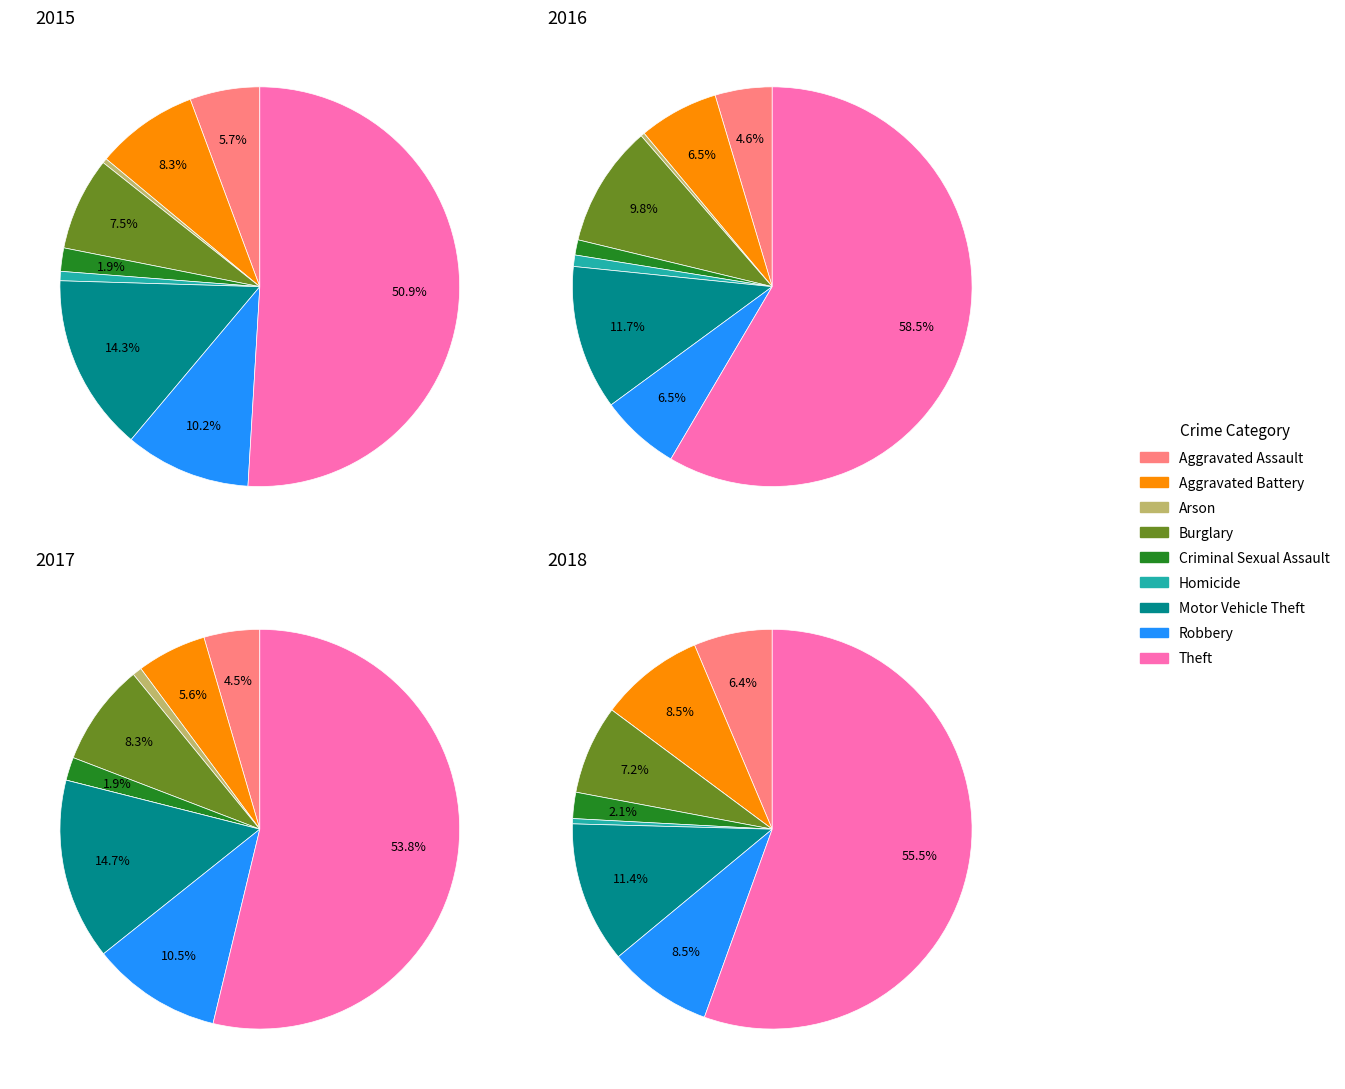

Count the number of slices in the pie.

9